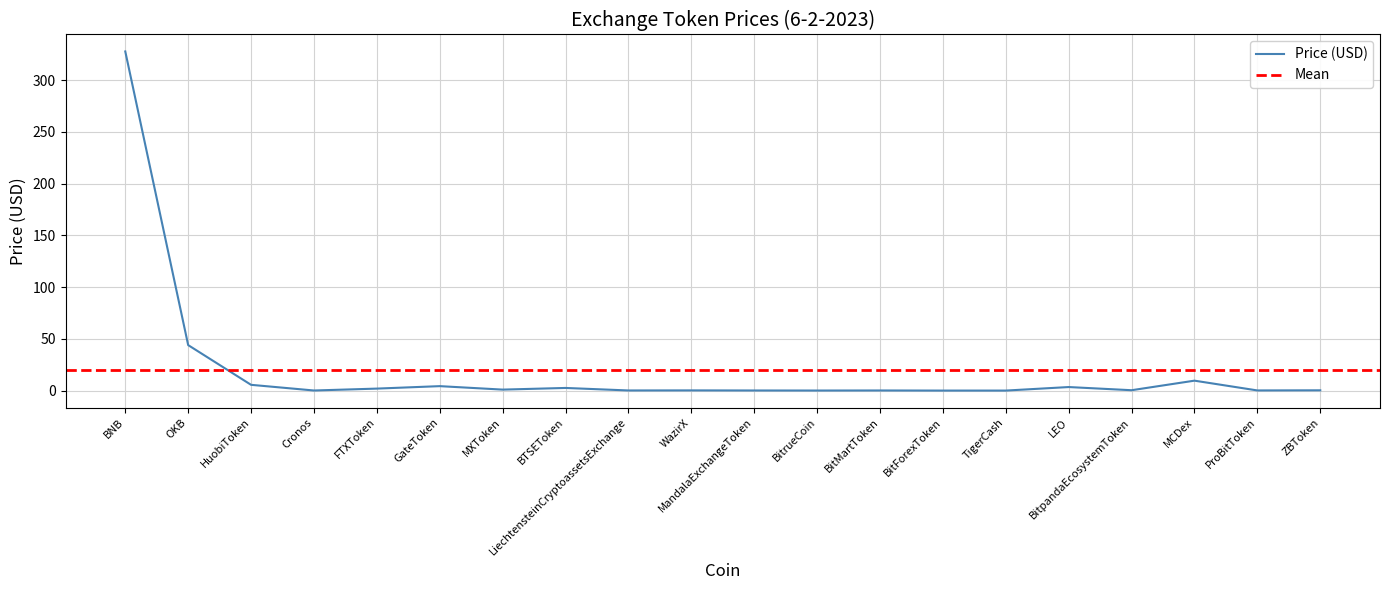

Does the chart have visible grid lines?

Yes